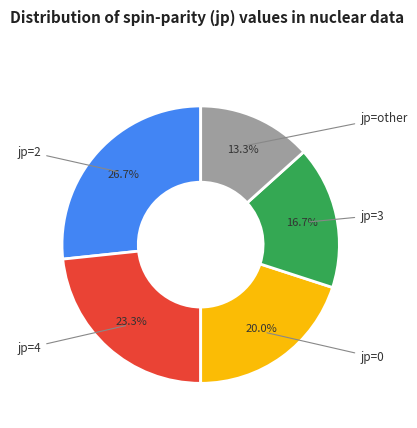

Is there a majority slice in this chart?

No